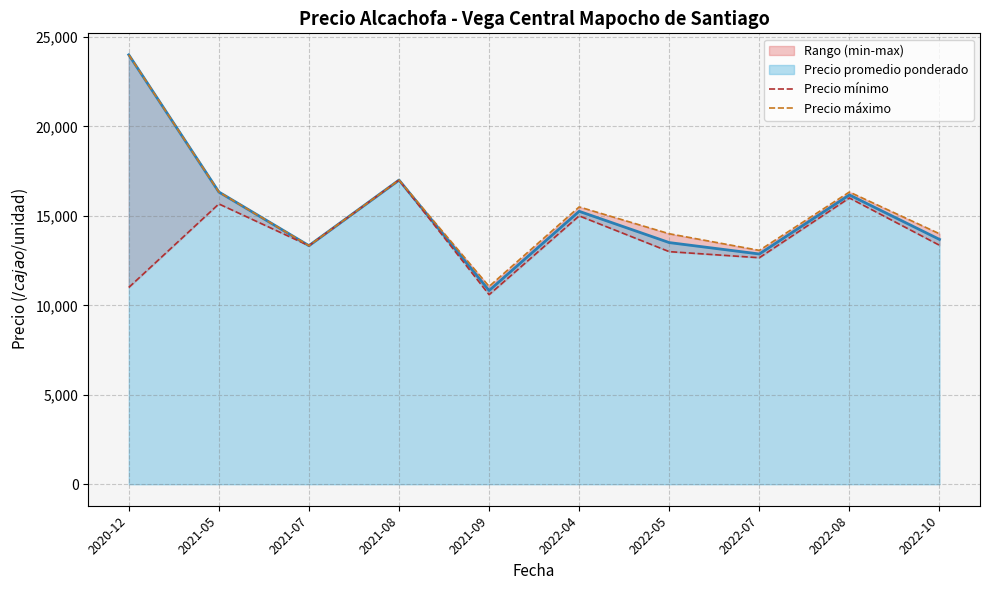

Is it true that Precio mínimo equals 13333.3 at 2021-07?

True